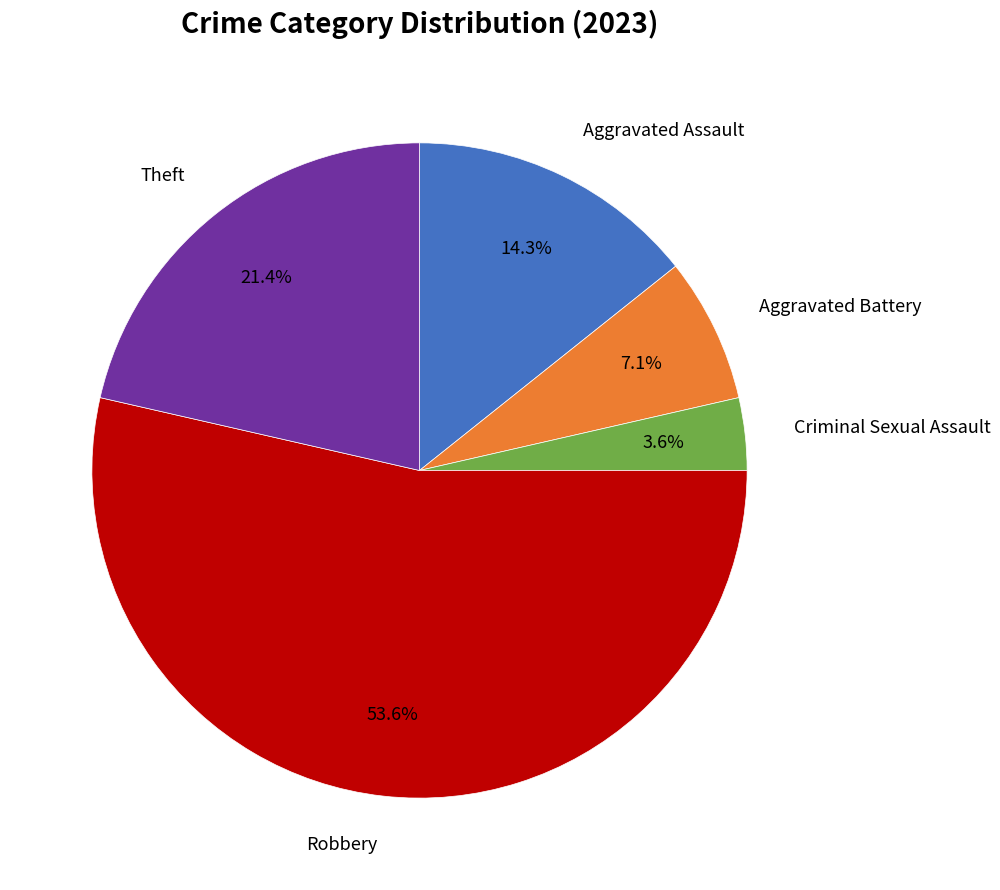

Does any single category account for the majority?

Yes